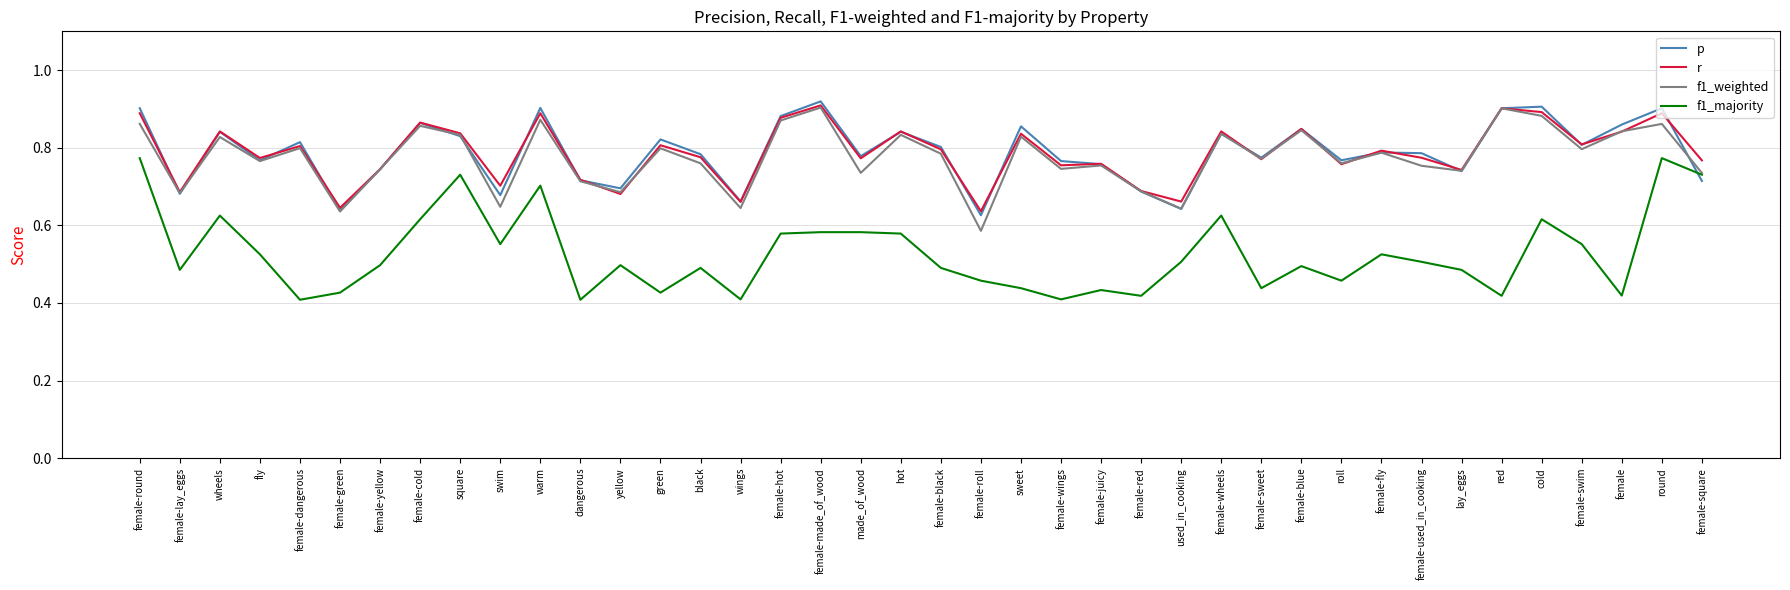

What is the total value across all series at cold?

3.3